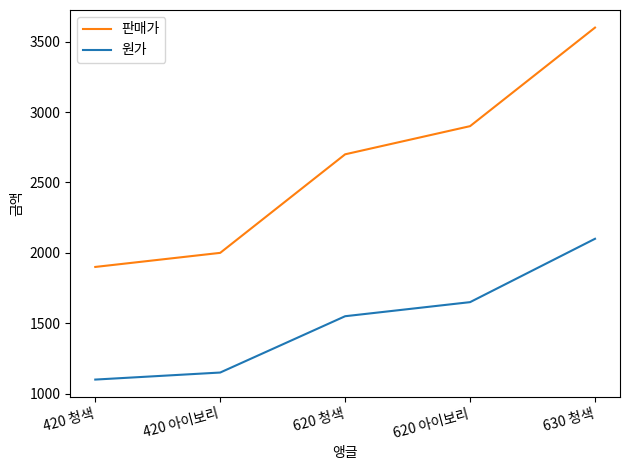

How many series are shown in this chart?

2